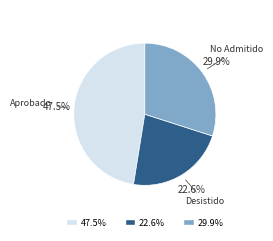

Is there a majority slice in this chart?

No